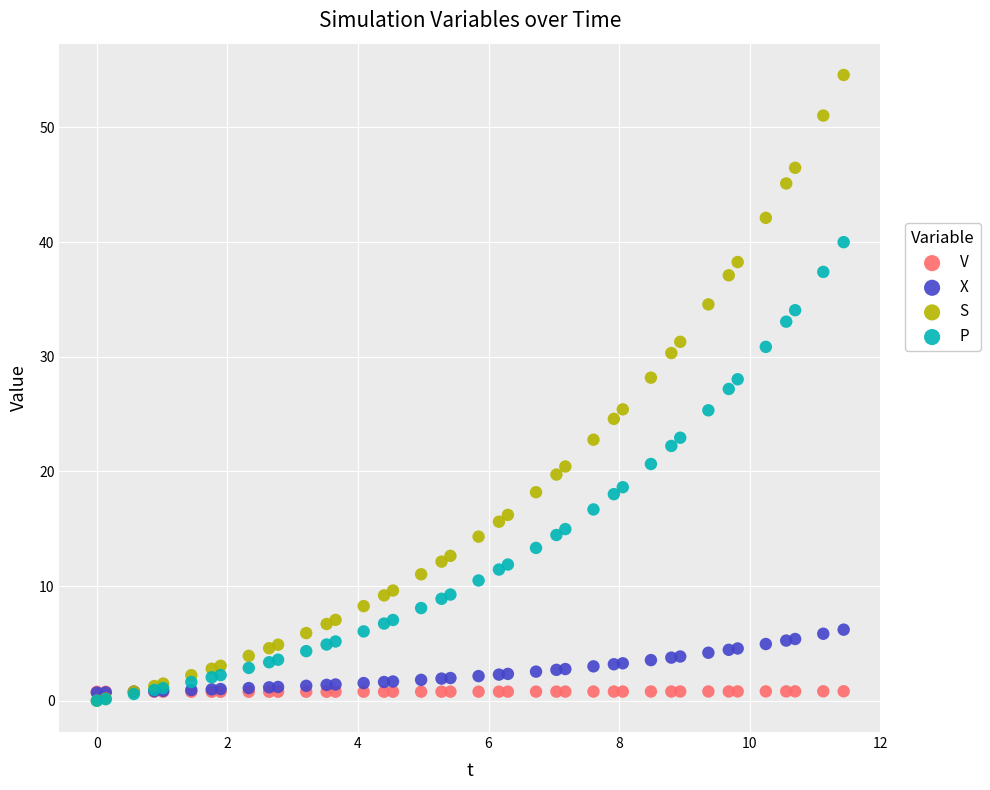

What are all the series names shown in the legend?

V, X, S, P